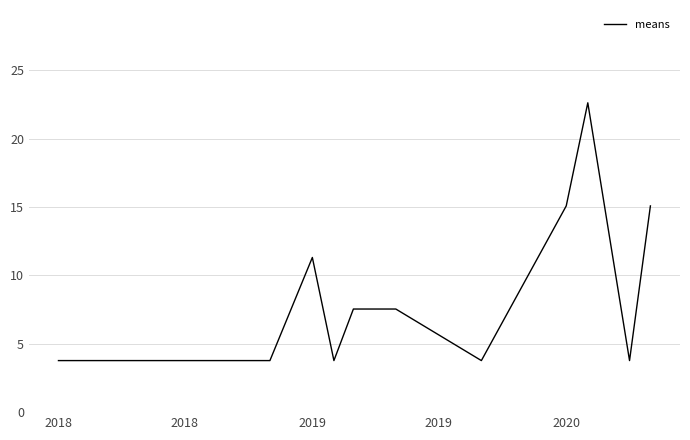

What is the maximum value shown in the chart?

22.6